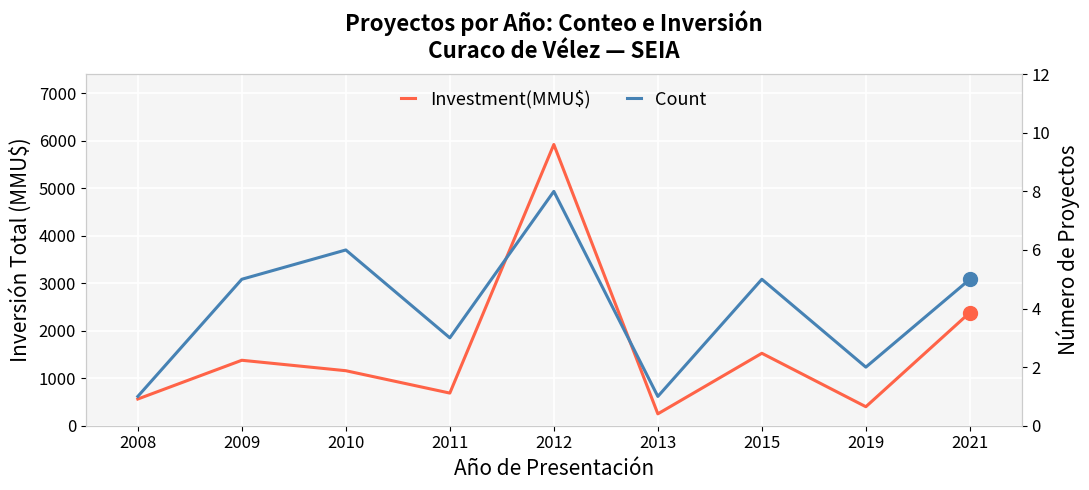

Rank the series by their maximum value, from lowest to highest.

Count, Investment(MMU$)